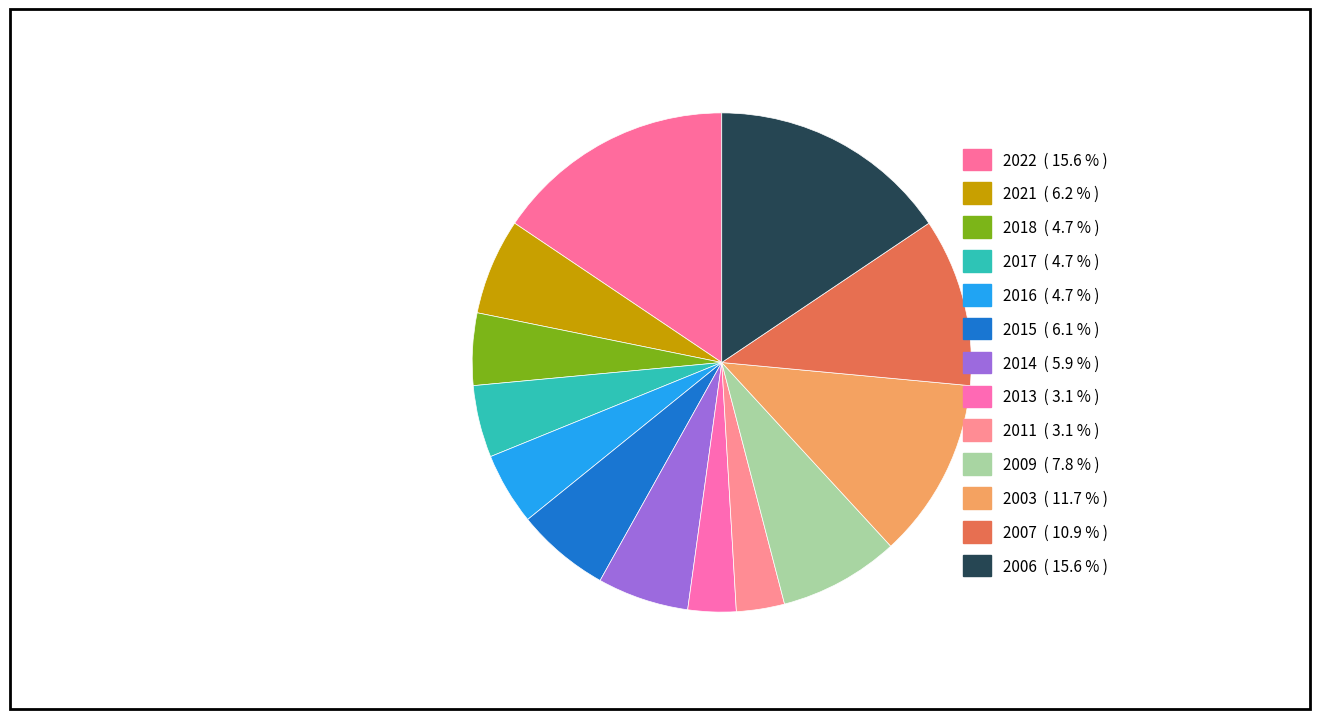

Is it true that 2021 is 1% of the pie?

False